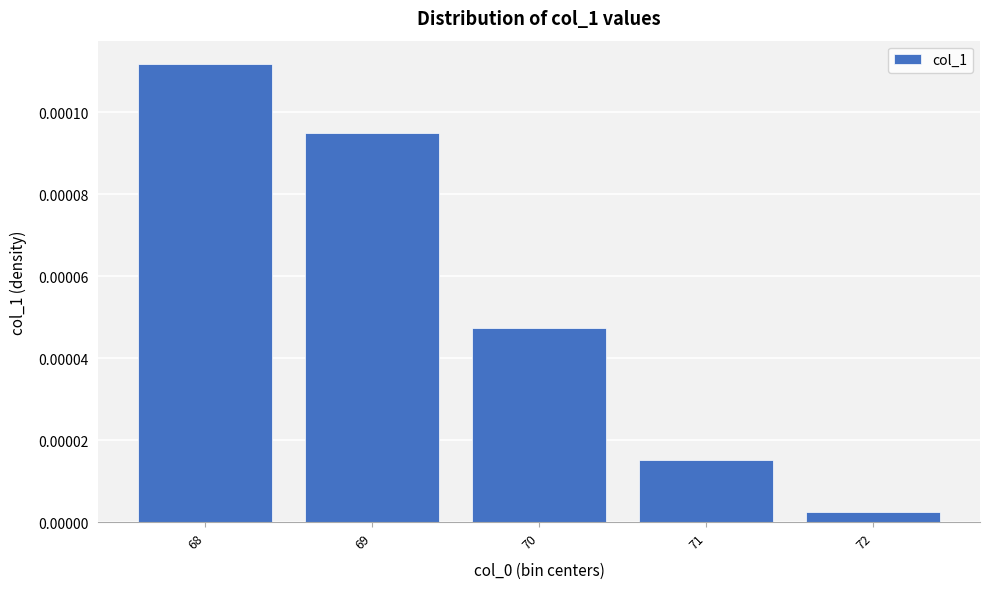

List the labels in order of value, largest first.

68, 69, 70, 71, 72